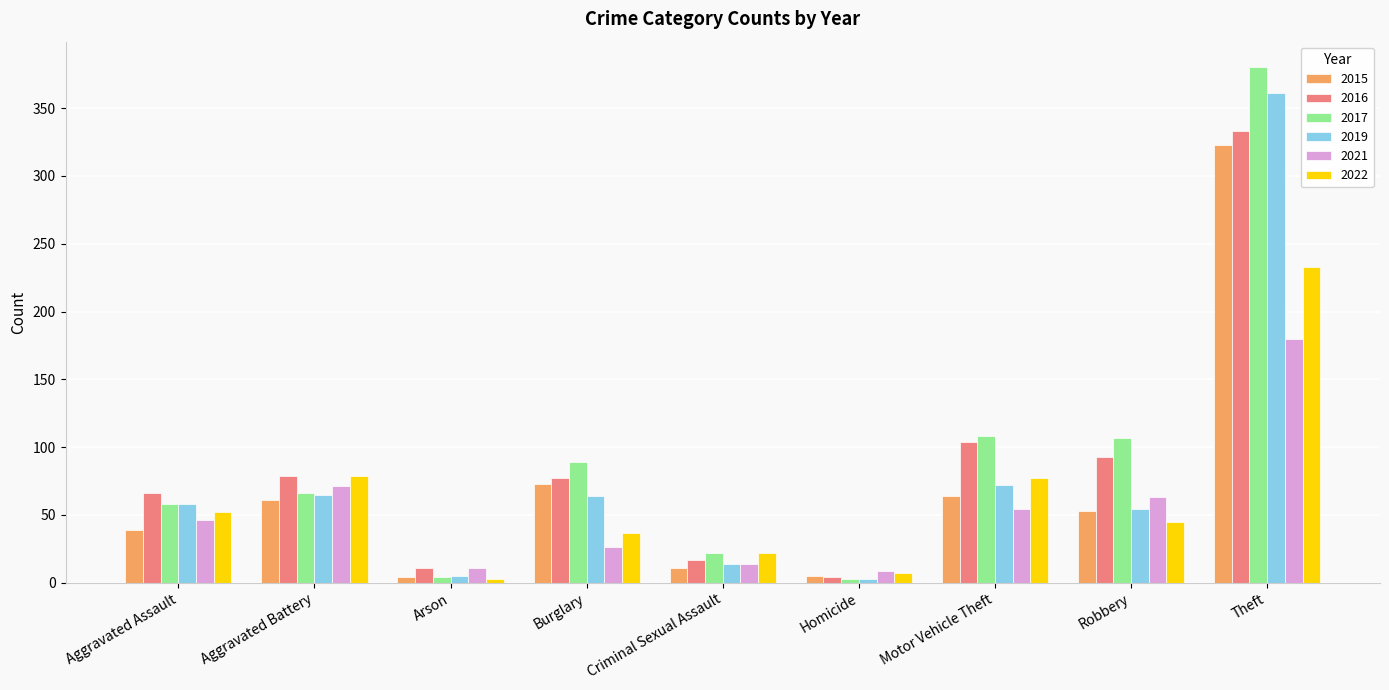

What is the highest value of the 2019 series?

361